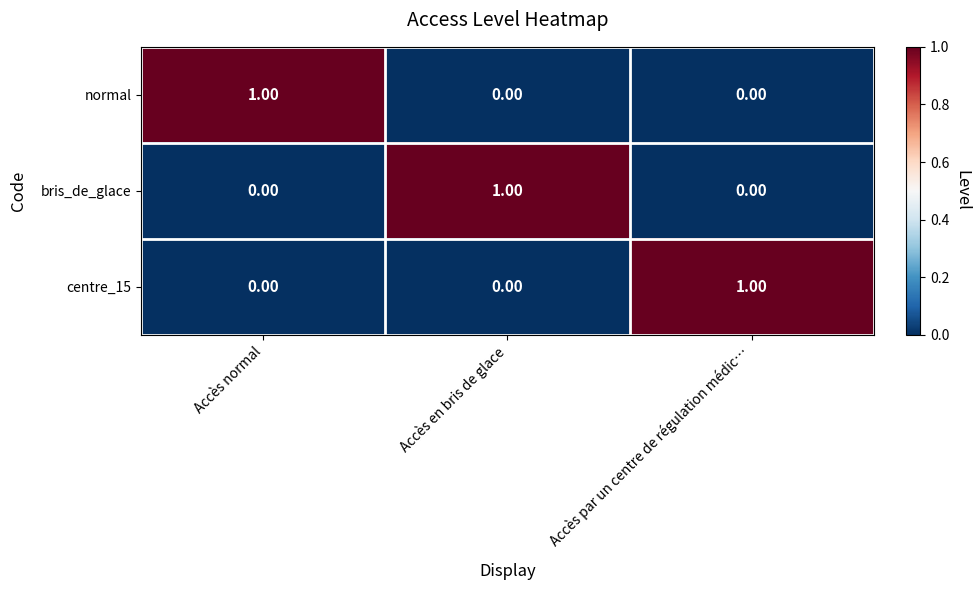

At how many categories does at least one series exceed 0?

3